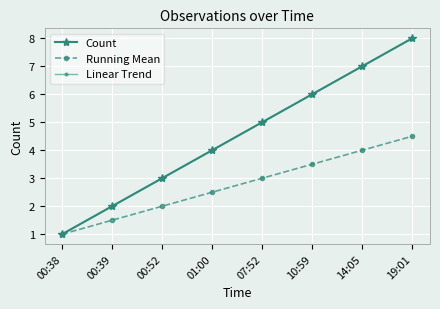

At which label does Count first exceed 5?

10:59